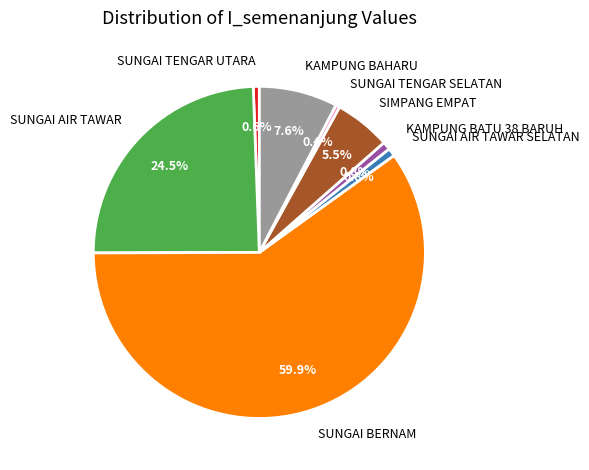

What is the total percentage of SUNGAI AIR TAWAR SELATAN and SUNGAI TENGAR SELATAN?

1.2%